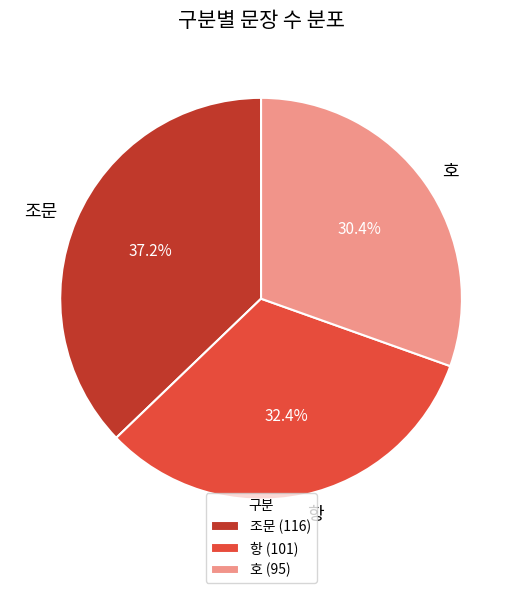

What portion of the pie excludes 호?

69.6%